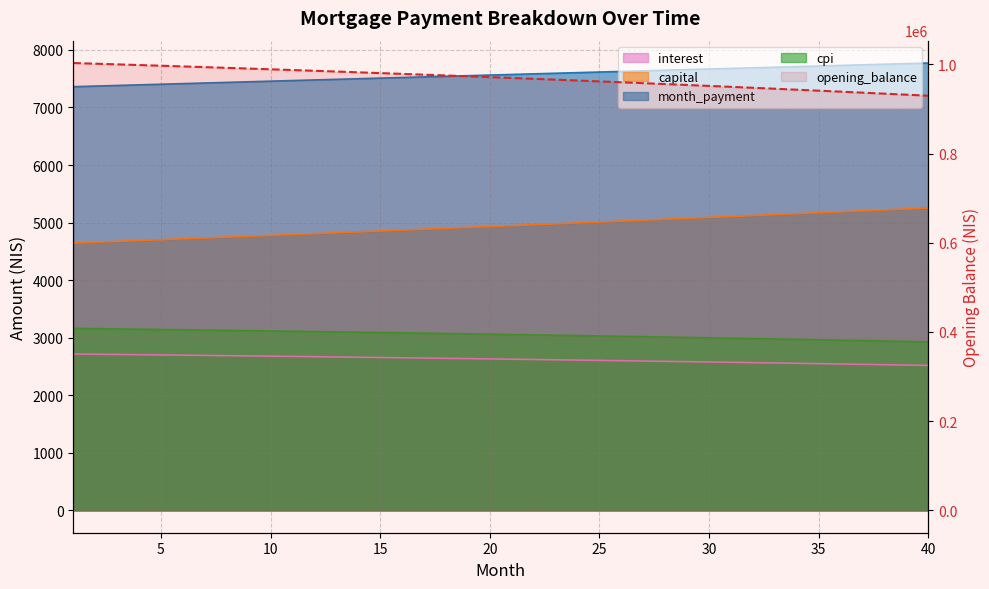

What is the minimum value shown in the chart?

929915.0